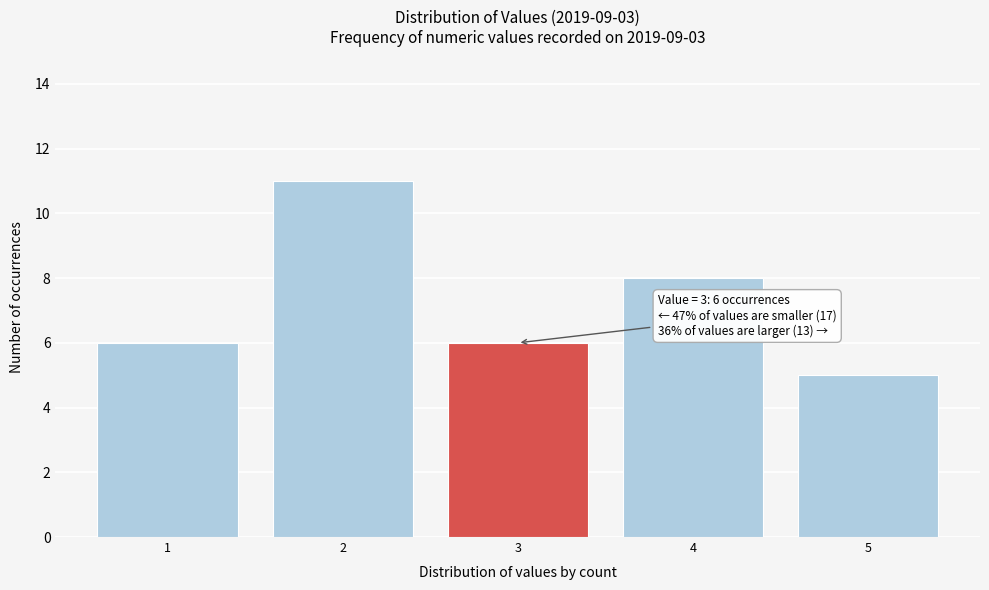

Over which range of the x-axis is the bar tallest?

1.5 to 2.5